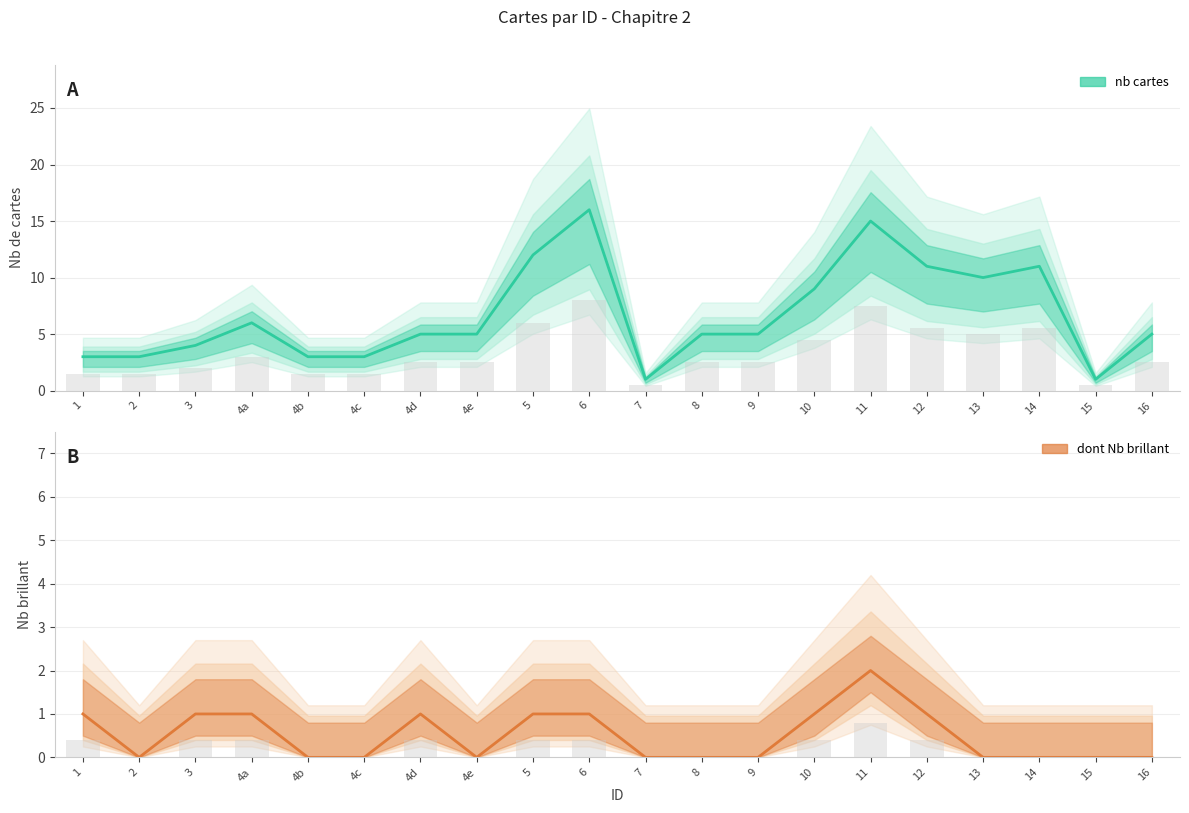

What is the difference between the maximum and minimum values in the nb cartes series?

15